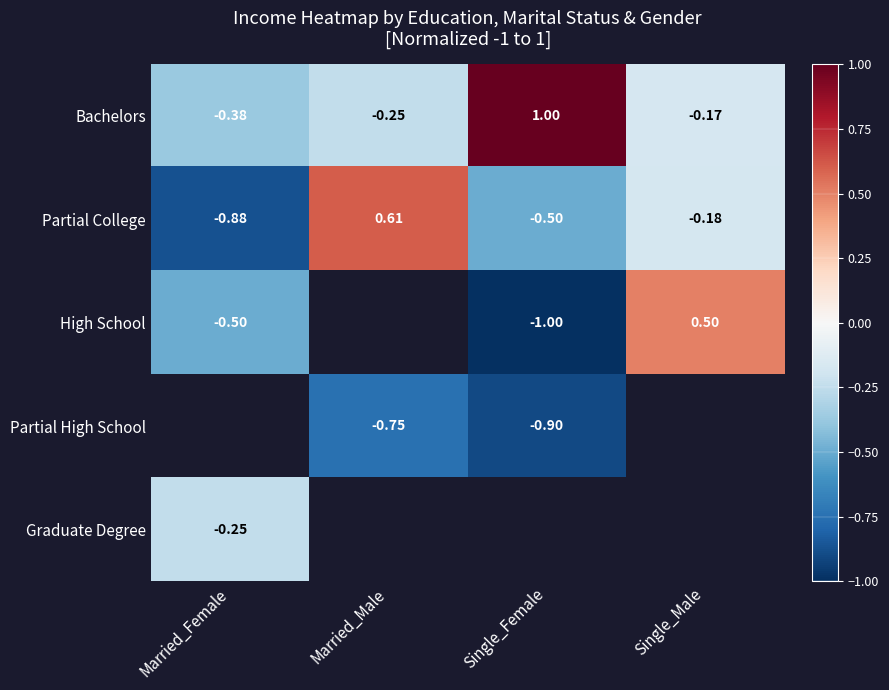

Which category has the highest value across all series?

Single_Female